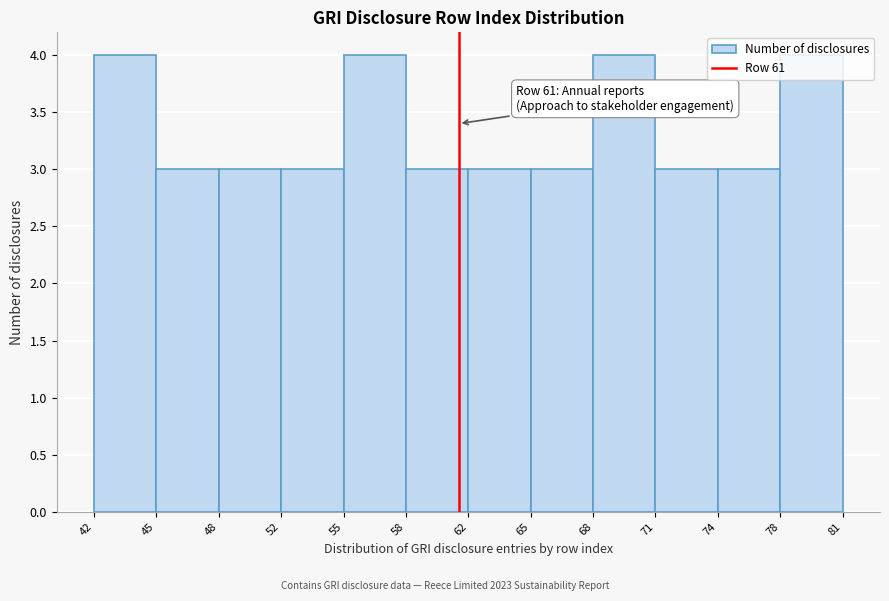

Between 78 and 45, which is larger?

78